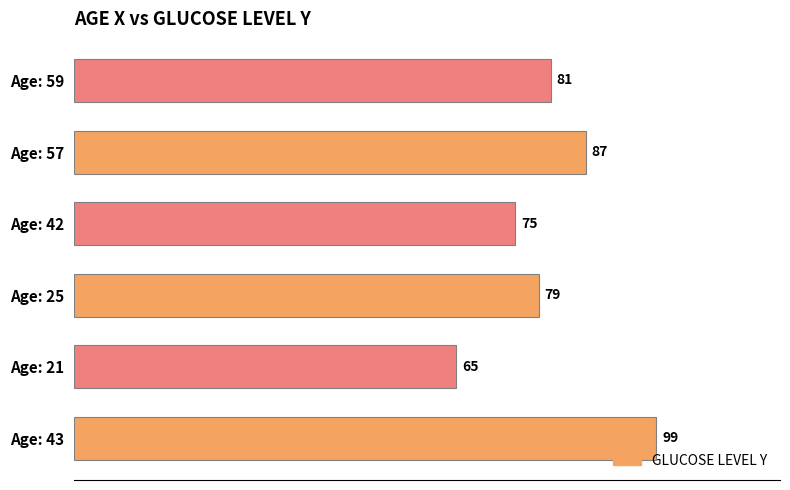

What is the difference between the second highest and second lowest values?

12